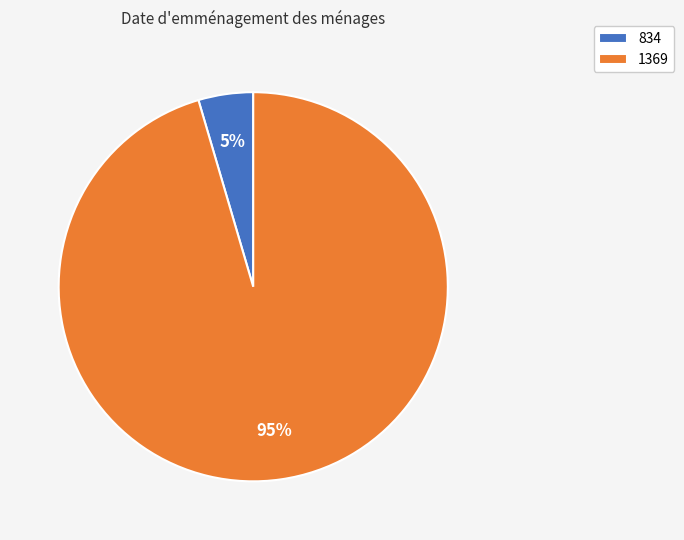

How many slices are in this pie chart?

2